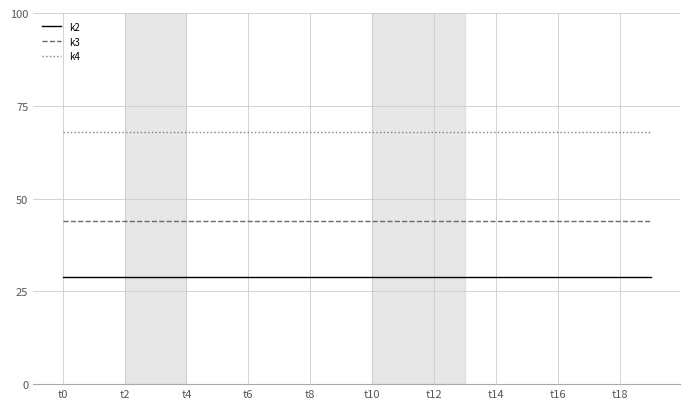

How many lines are shown in the chart?

3